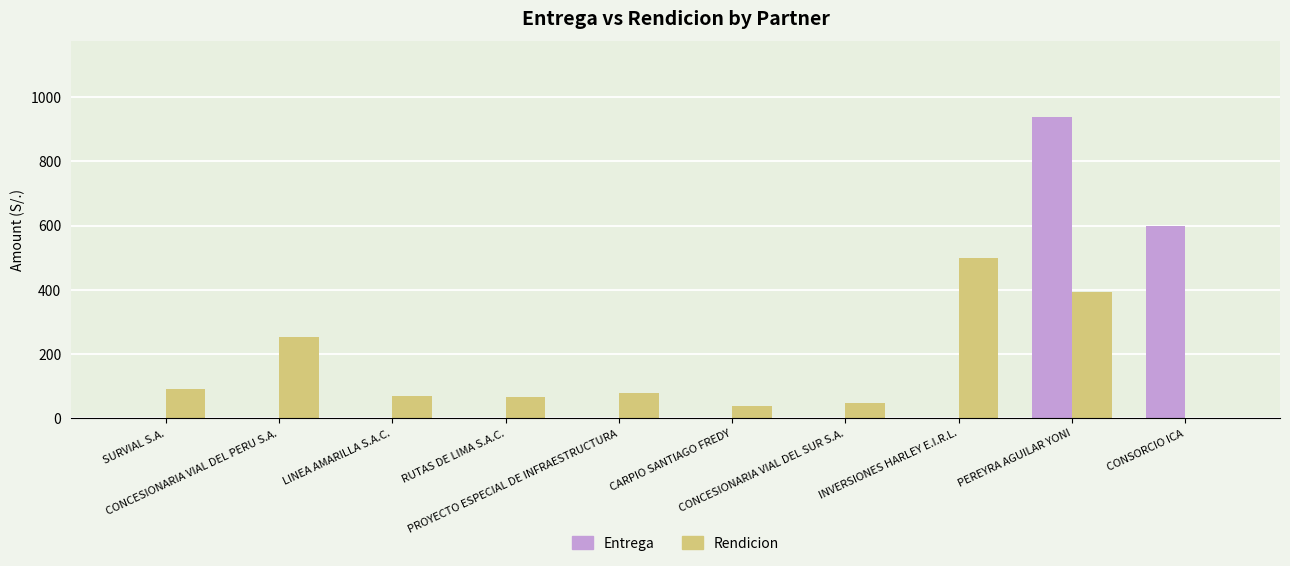

At which category is the sum across all series the highest?

PEREYRA AGUILAR YONI